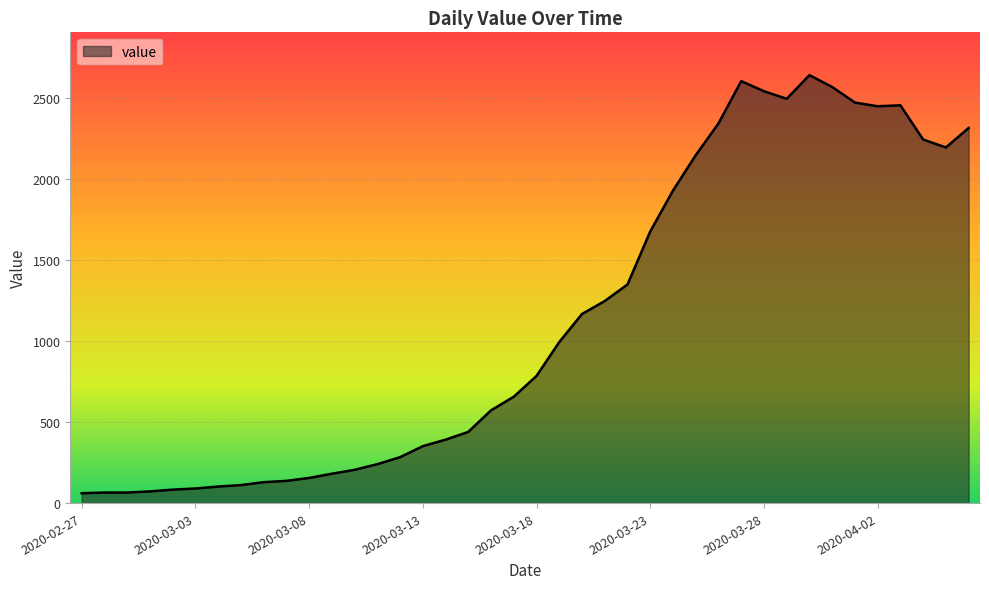

Does the chart display data point markers on the line(s)?

No